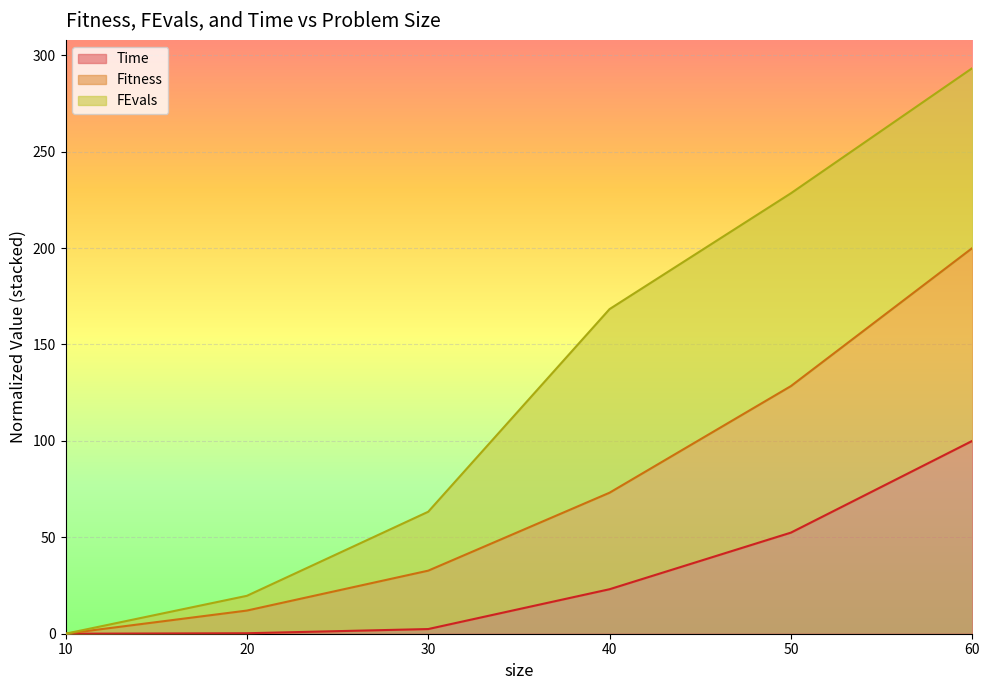

Between 50 and 20, which is larger?

50